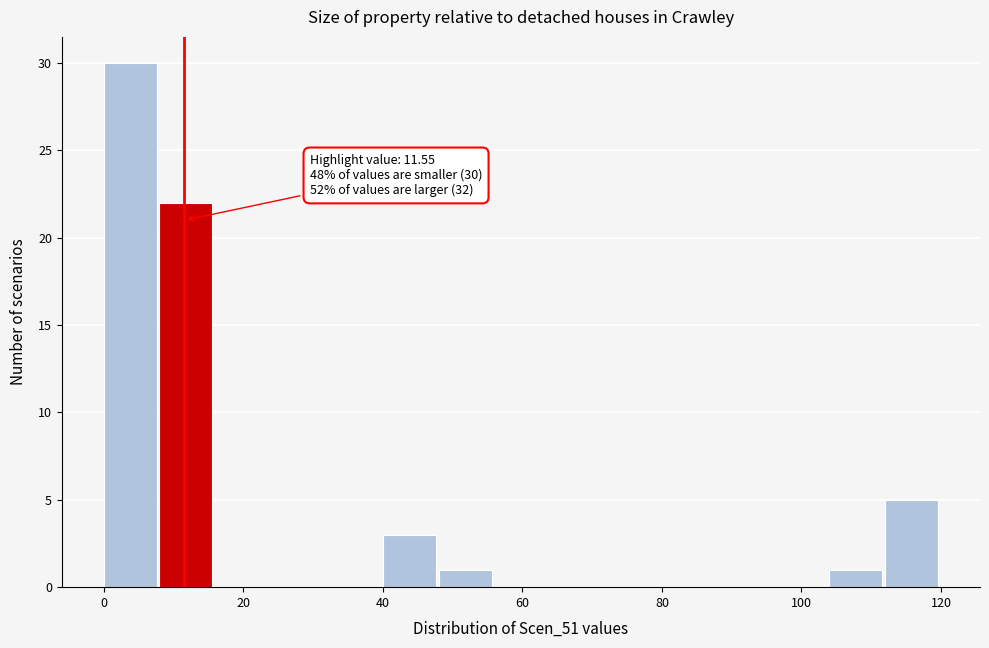

Which range on the x-axis has the tallest bar?

0 to 8